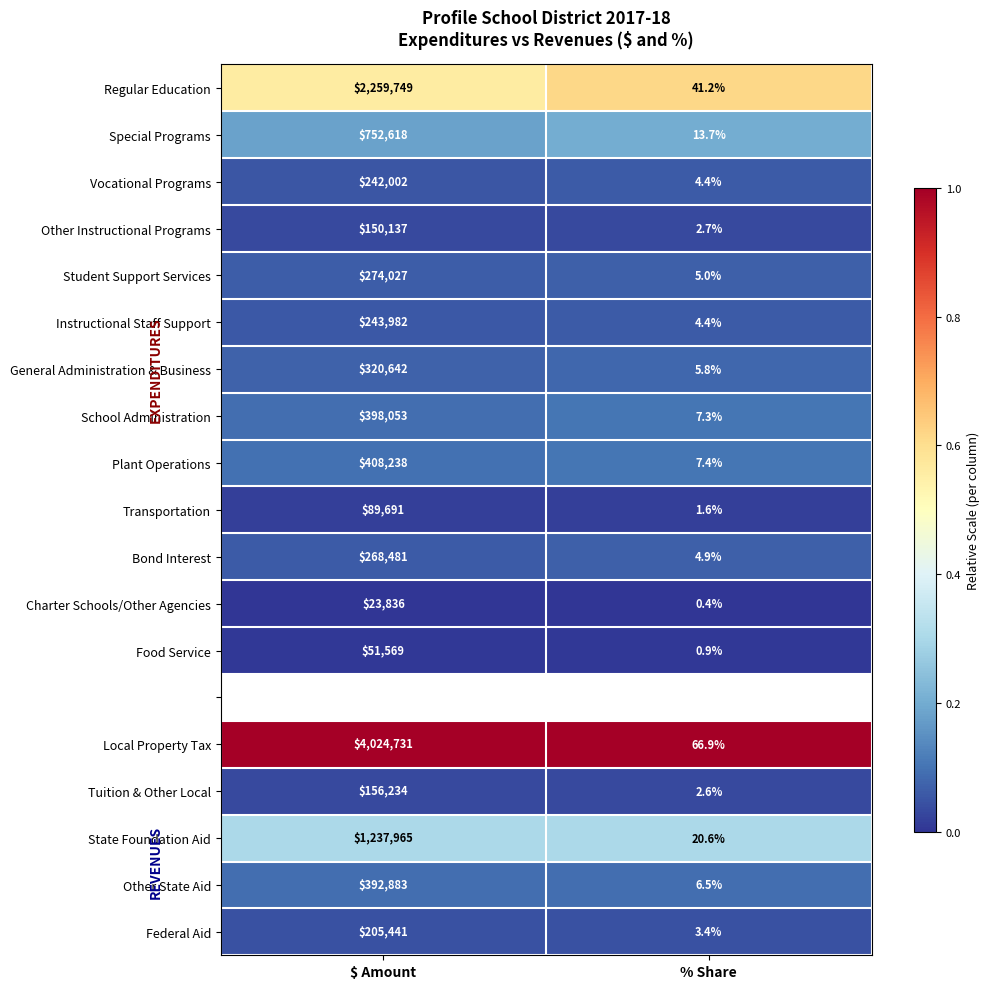

Is the value of Other Instructional Programs at $ Amount greater than the value of Bond Interest at $ Amount?

No